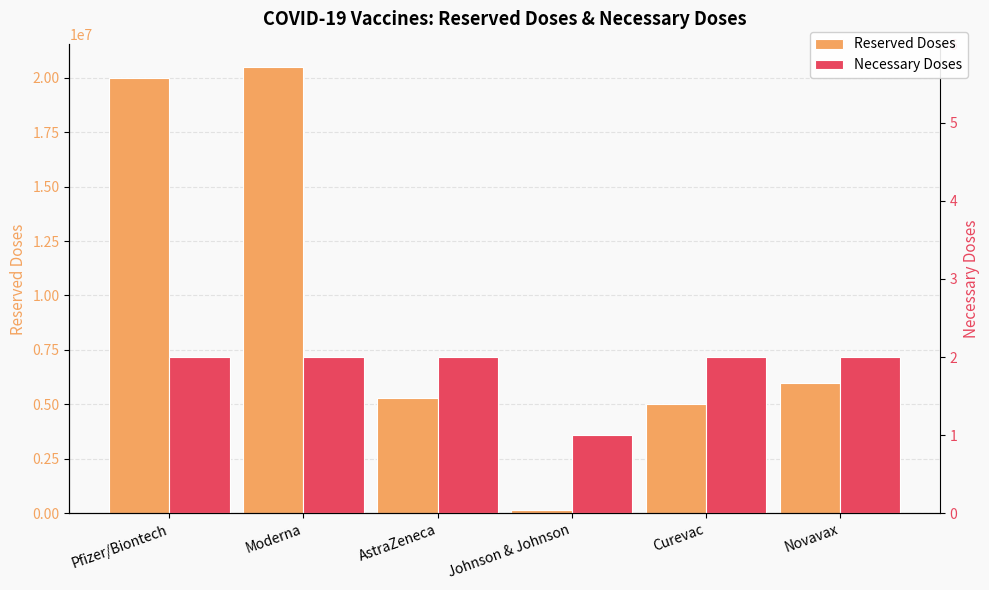

Rank the series at Pfizer/Biontech from lowest to highest value.

Necessary Doses, Reserved Doses